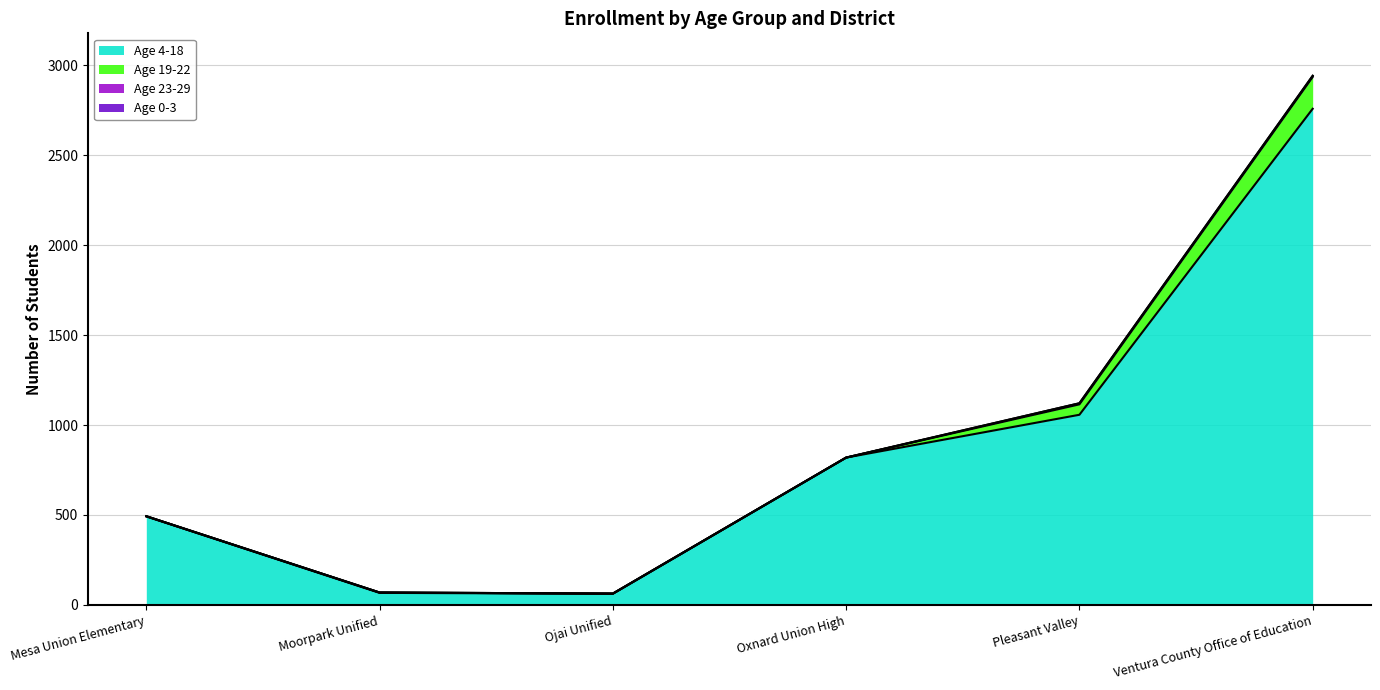

List the series in order of their peak value, lowest first.

Age 0-3, Age 23-29, Age 19-22, Age 4-18